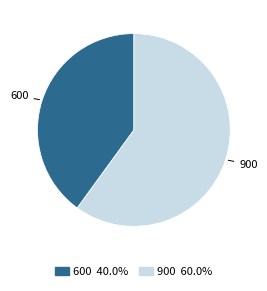

Does 600 account for over 50% of the chart?

No